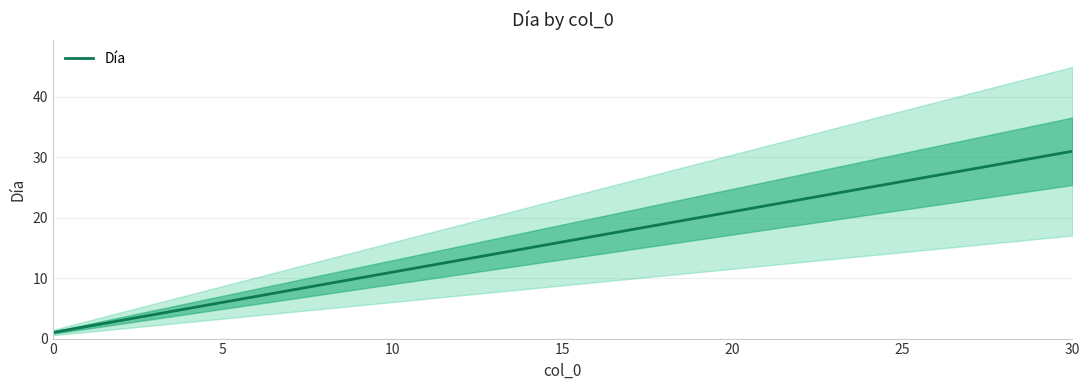

The value of Día at 10 is 11. True or false?

True